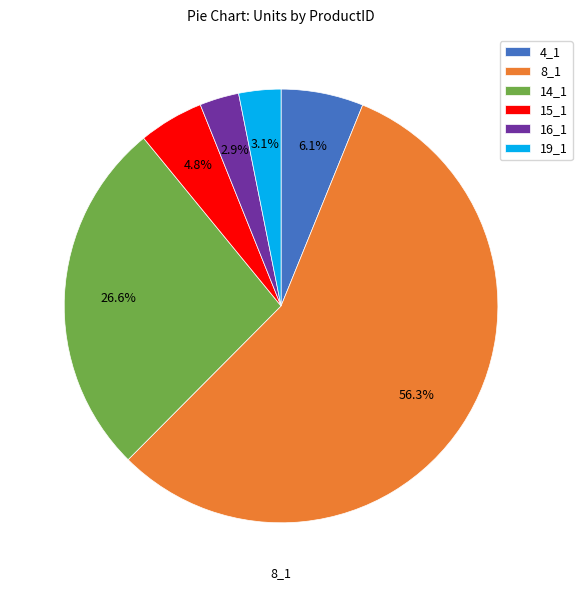

To the nearest percent, what percentage of the pie is 4_1?

6%